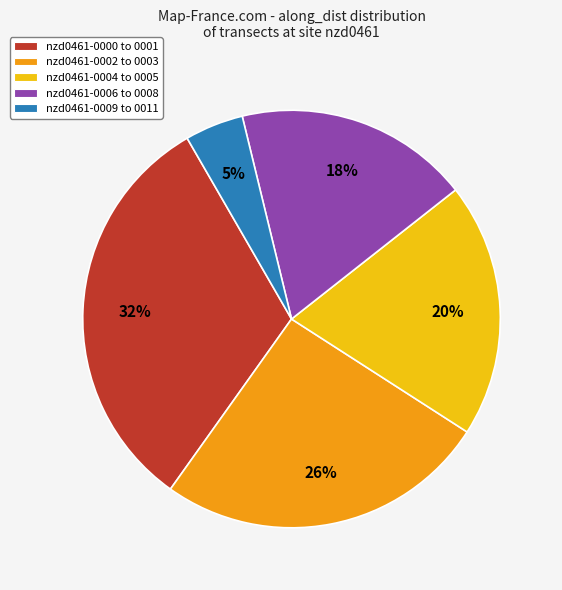

To the nearest percent, what is the average slice percentage?

20%